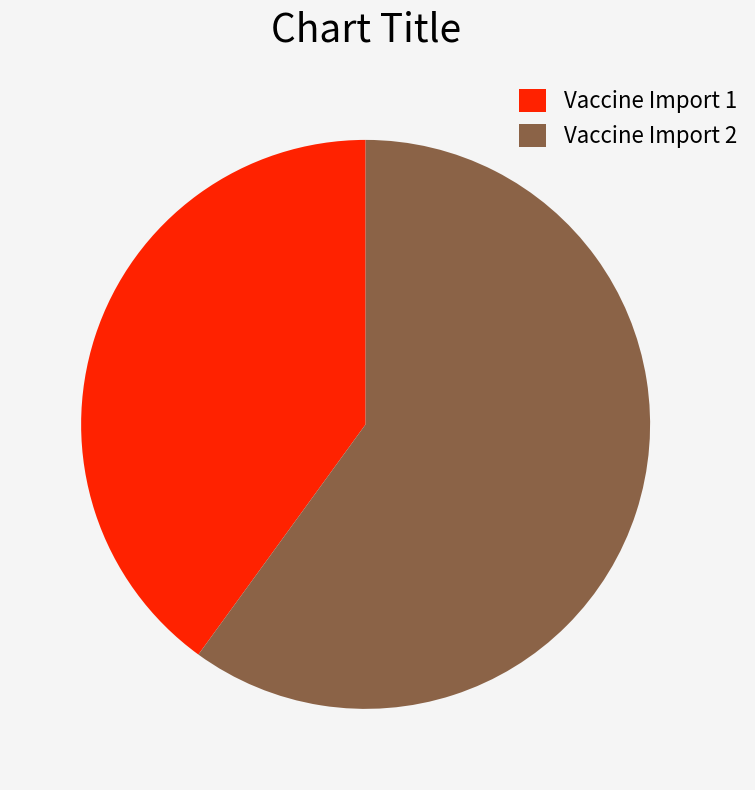

Is the sum of Vaccine Import 2 and Vaccine Import 1 greater than half?

Yes